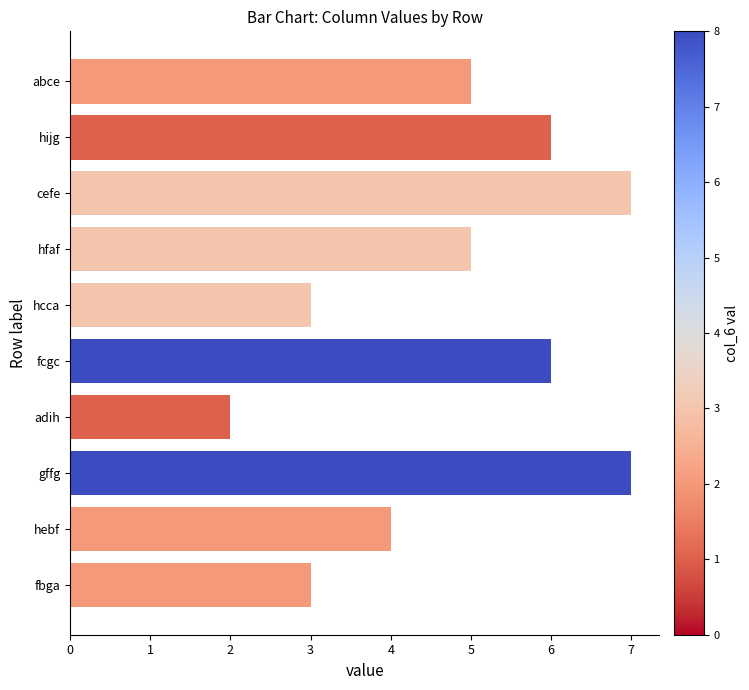

Are the bars grouped side by side (vs. stacked)?

No